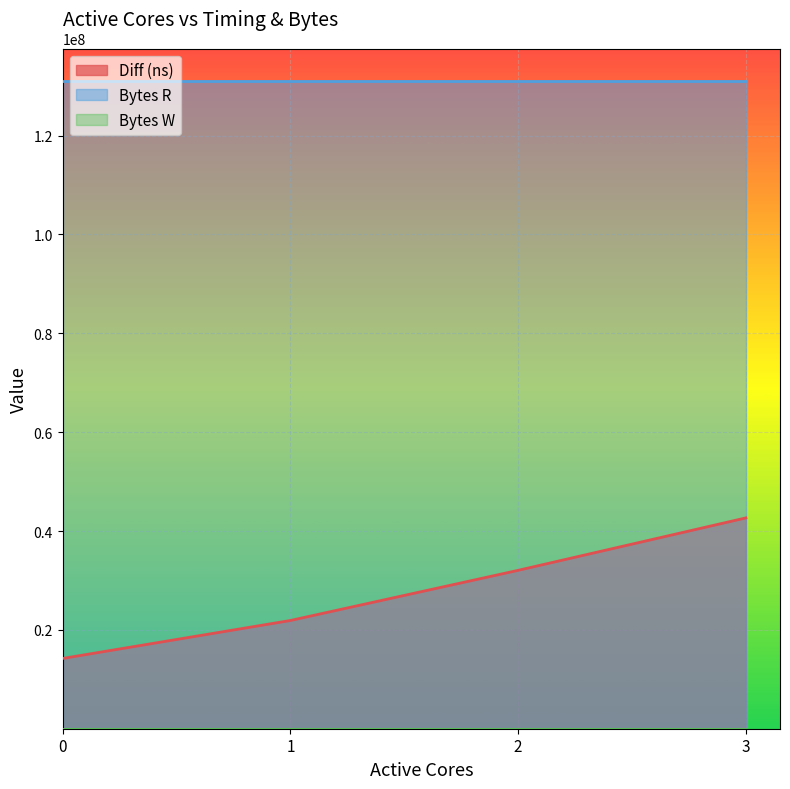

True or false: Diff (ns) and Bytes W intersect in this chart.

False